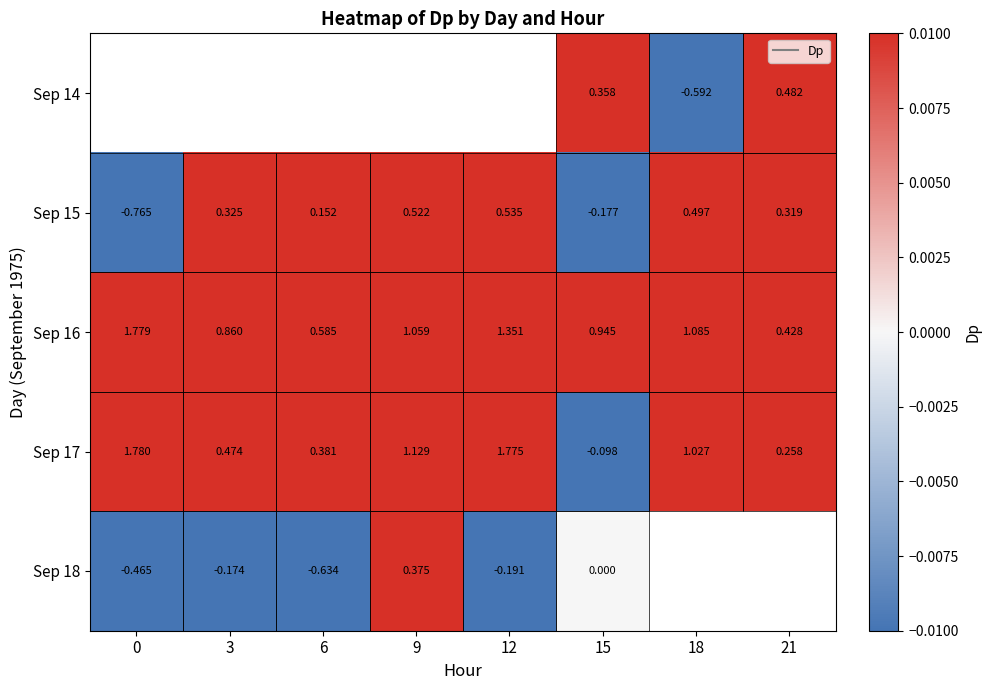

Which series has the largest total across all categories?

Sep 16